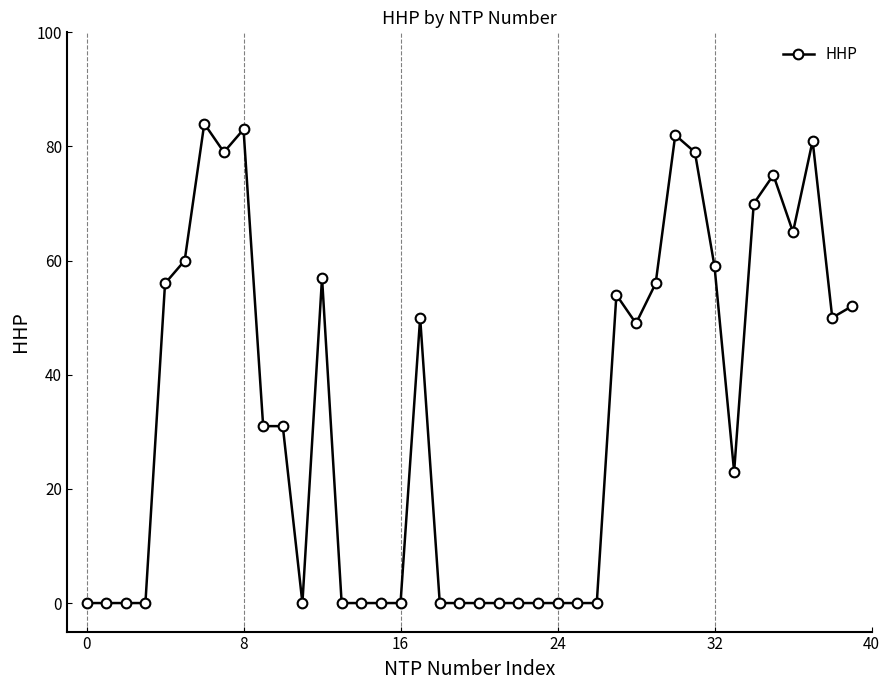

Reading left to right, extract all data points from this chart.

0	0	0	0	56	60	84	79	83	31	31	0	57	0	0	0	0	50	0	0	0	0	0	0	0	0	0	54	49	56	82	79	59	23	70	75	65	81	50	52